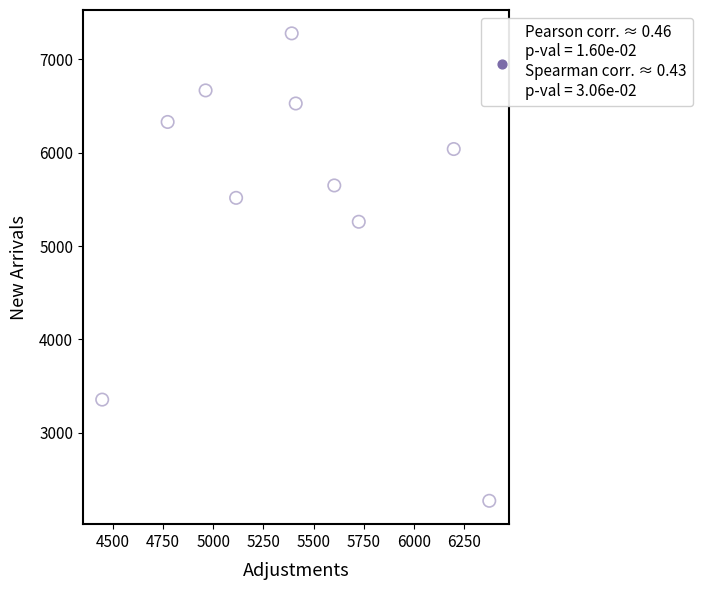

What Y value in the scatter plot is closest to 4774?

5260